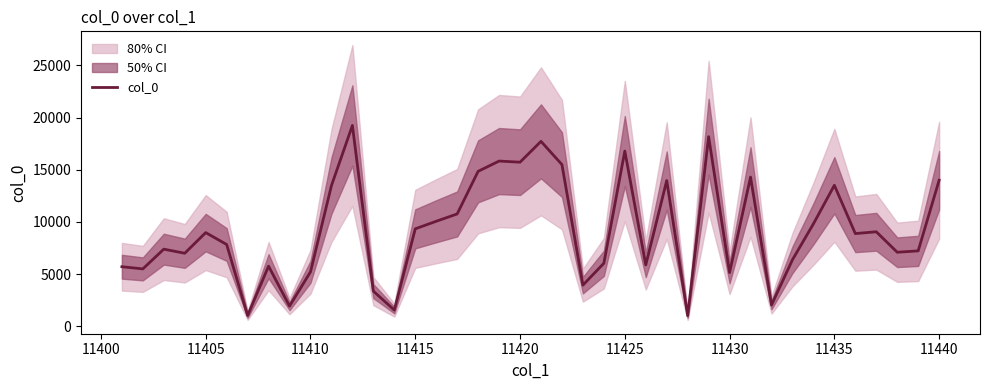

The value of col_0 at 11435 is 3414. True or false?

False